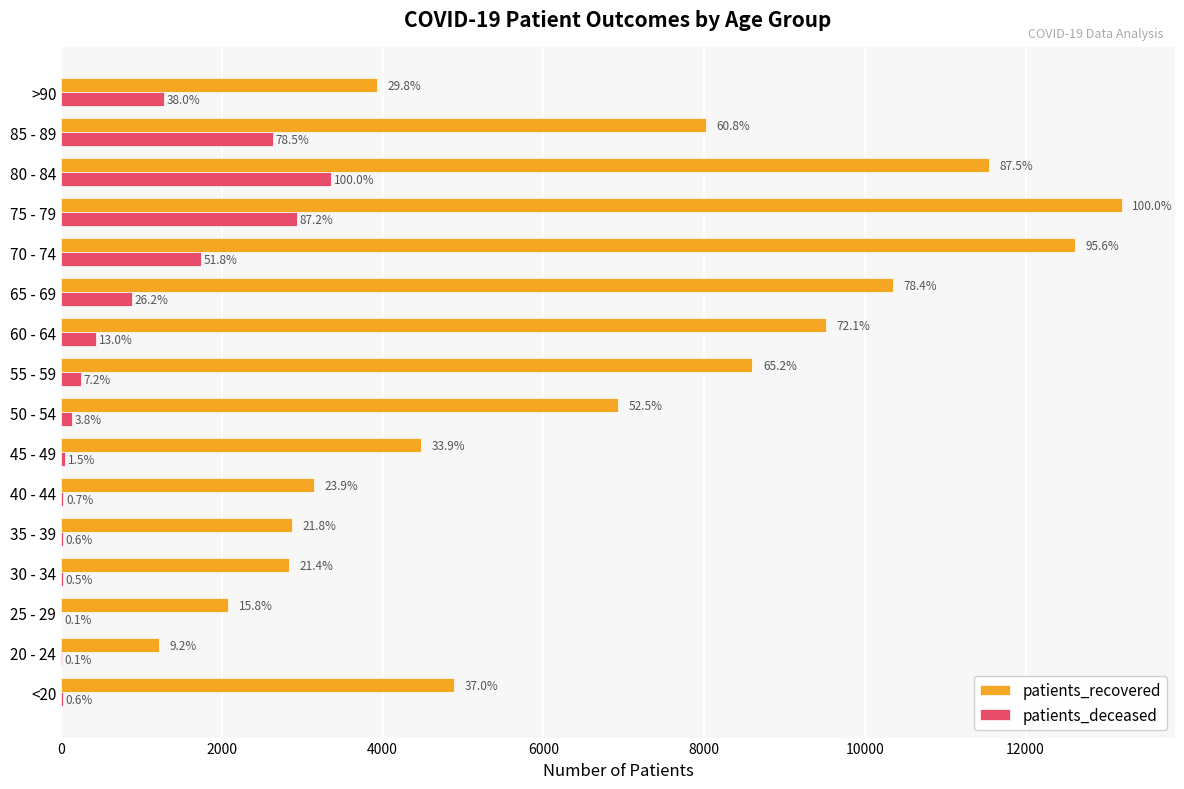

What are all the series names shown in the legend?

patients_recovered, patients_deceased